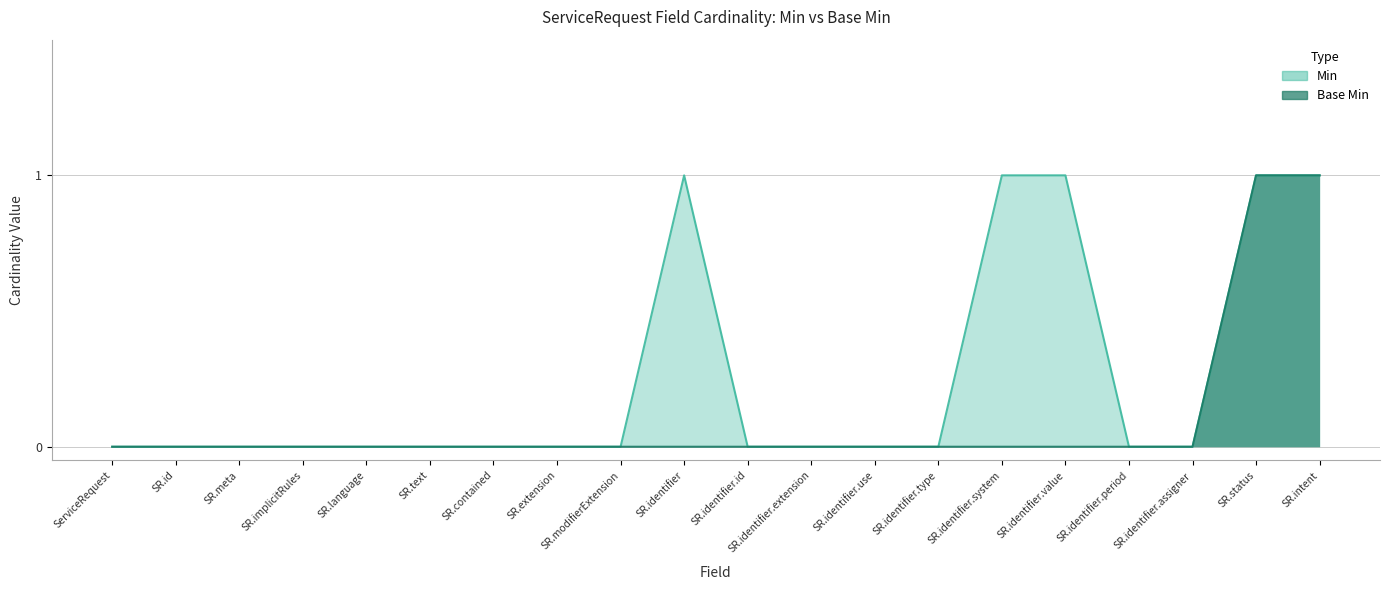

What position from the right is SR.id?

19